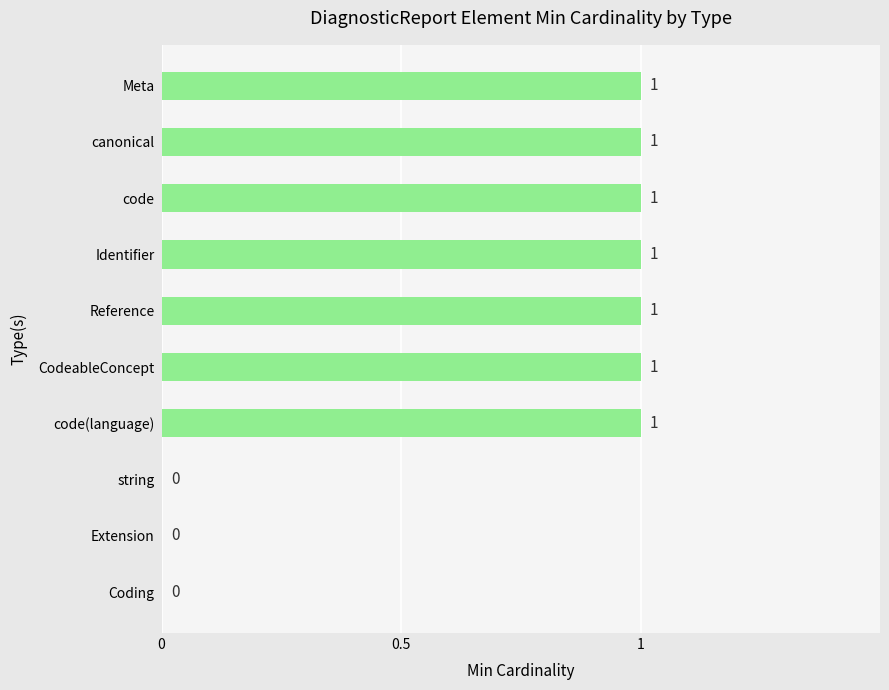

Between CodeableConcept and Extension, which is larger?

CodeableConcept